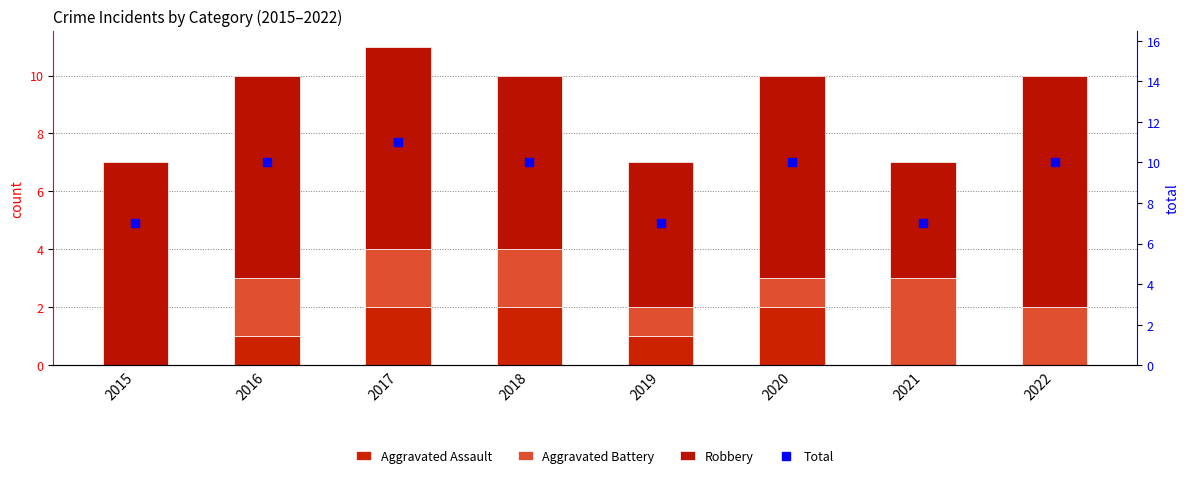

What is the approximate value of Aggravated Assault at 2019?

1